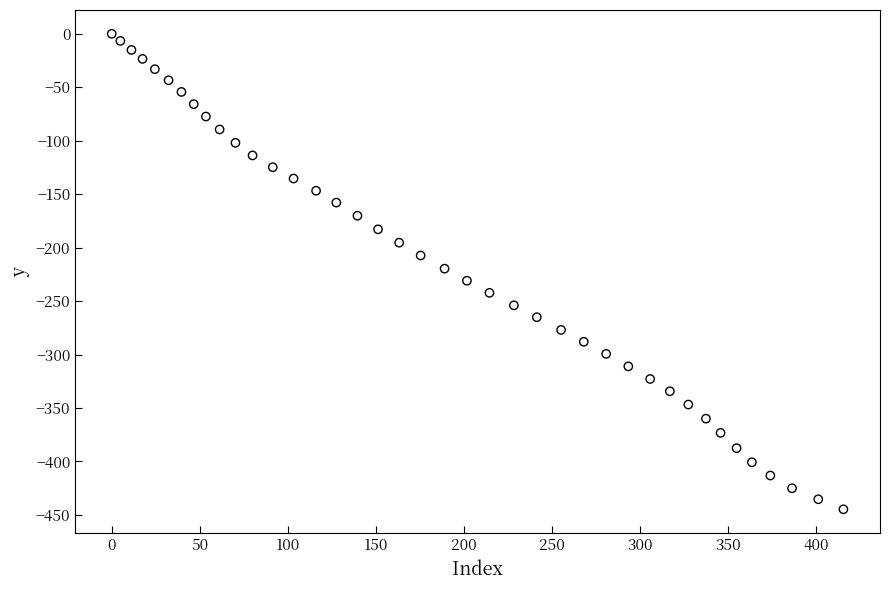

What is the range of X values (max minus min)?

415.7